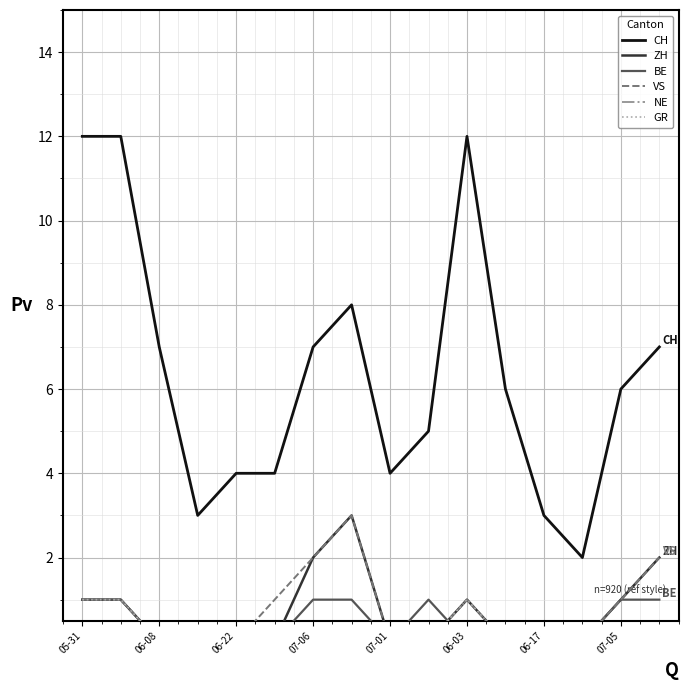

Which series has the largest total across all categories?

CH